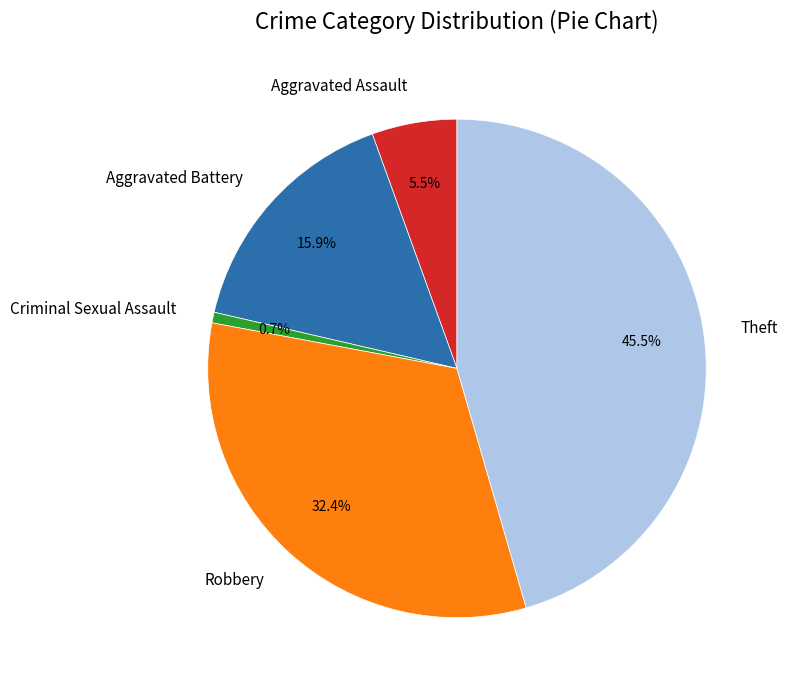

Is there a majority slice in this chart?

No